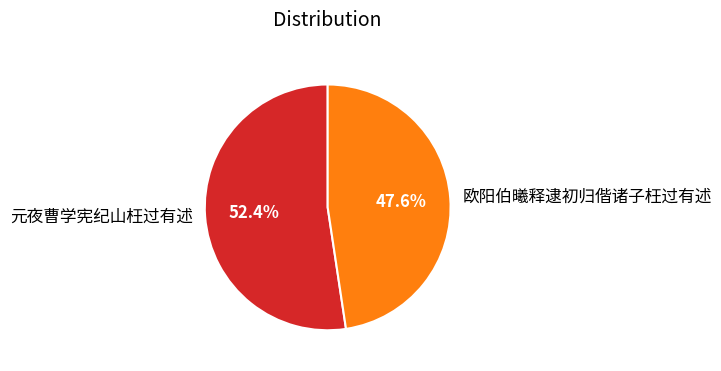

What is the largest slice in the pie chart?

元夜曹学宪纪山枉过有述